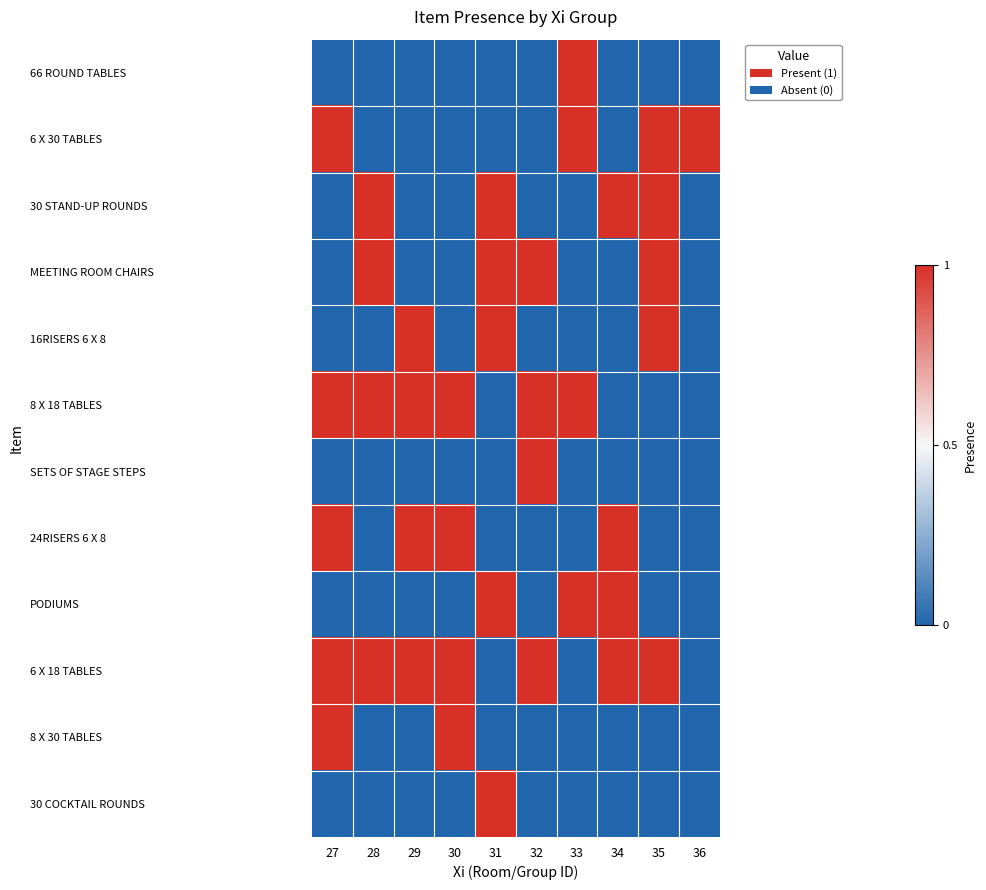

What is the spread (max minus min) of values at 31?

1